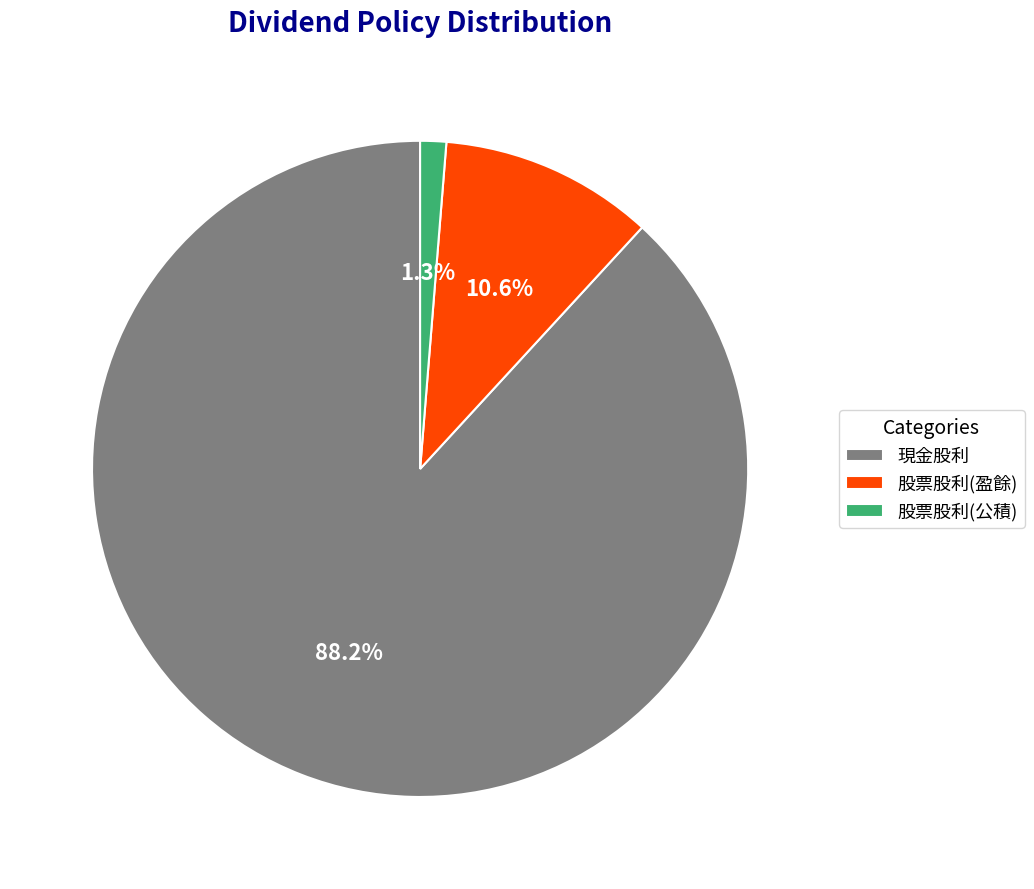

What is the ratio of the value at 股票股利(公積) to the value at 股票股利(盈餘)?

0.1